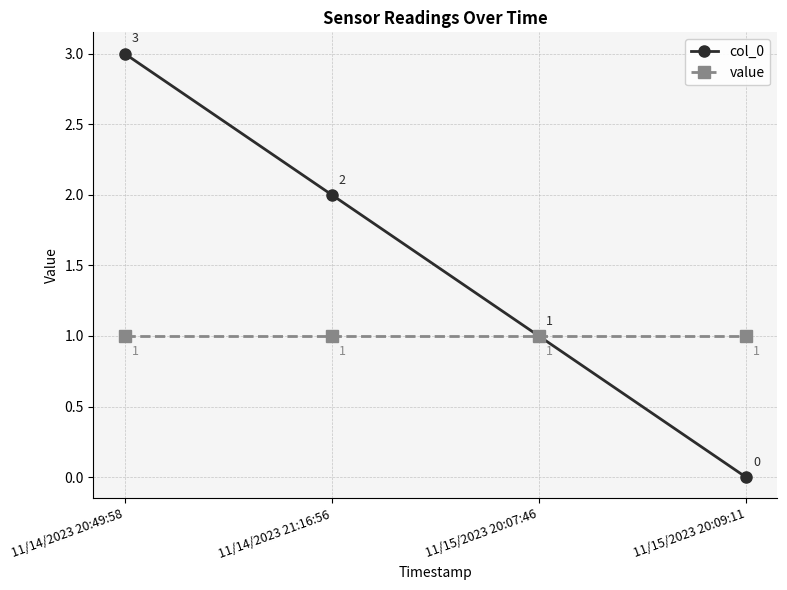

What is the total value across all series at 11/15/2023 20:07:46?

2